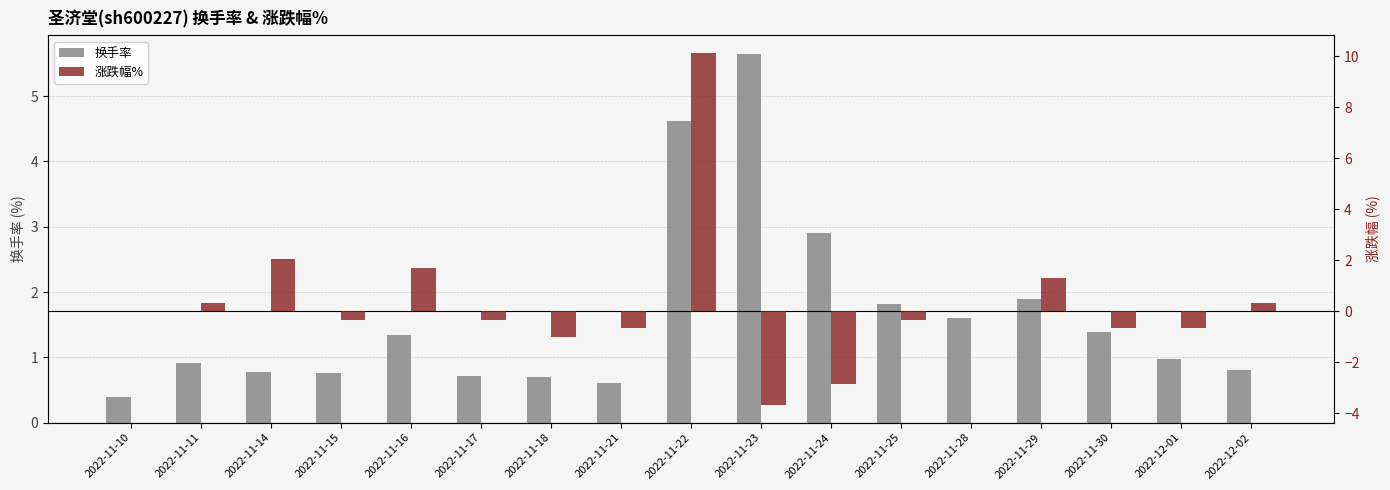

True or false: 涨跌幅% has a value of -0.5 at 2022-11-18.

False